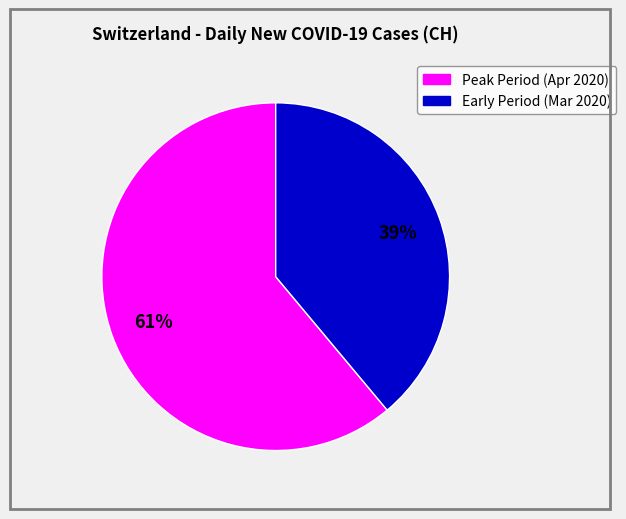

Is there any slice that represents more than half of the pie?

Yes